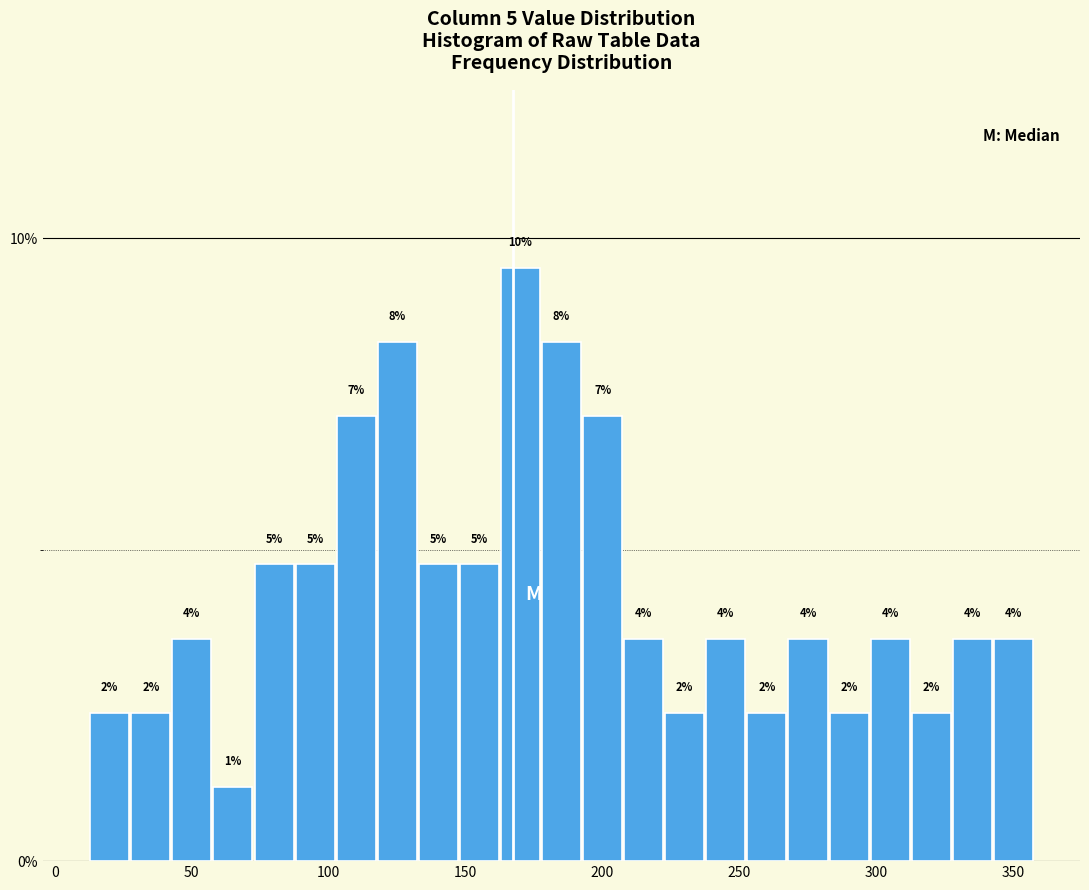

Read against the x-axis, roughly where is the centre of the tallest bar?

170